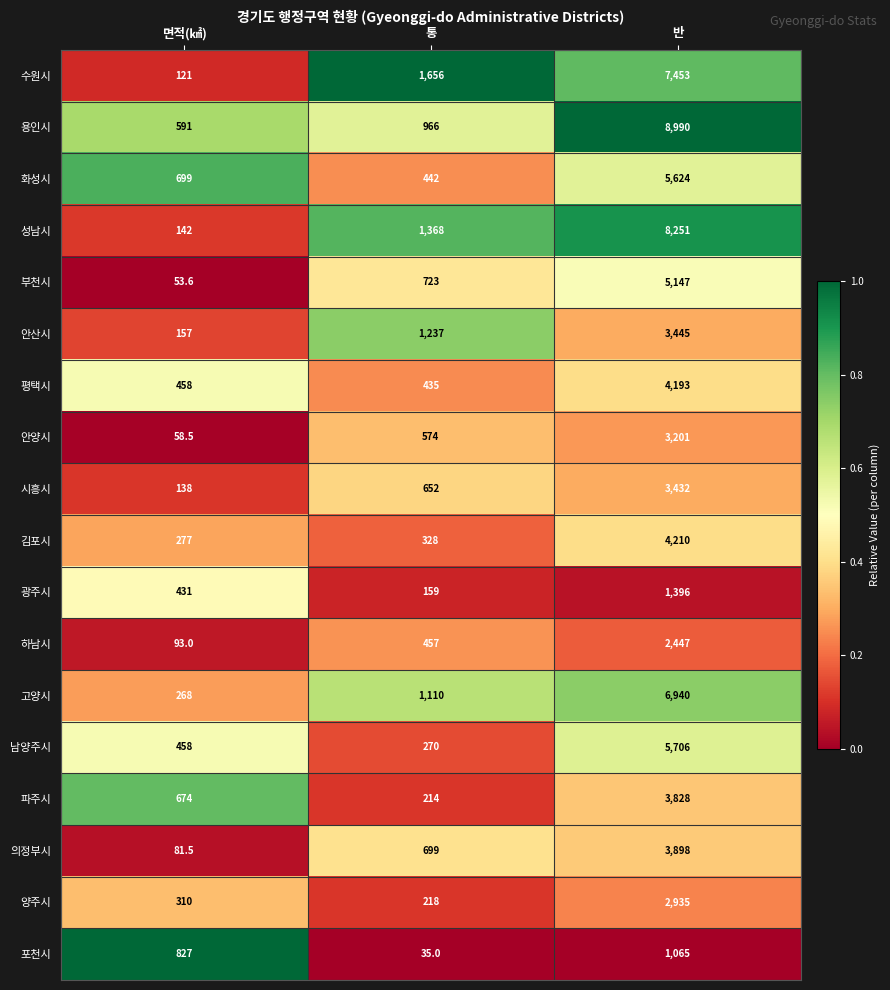

What is the sum of the 안양시 values at 면적(㎢) and 반?

3259.5